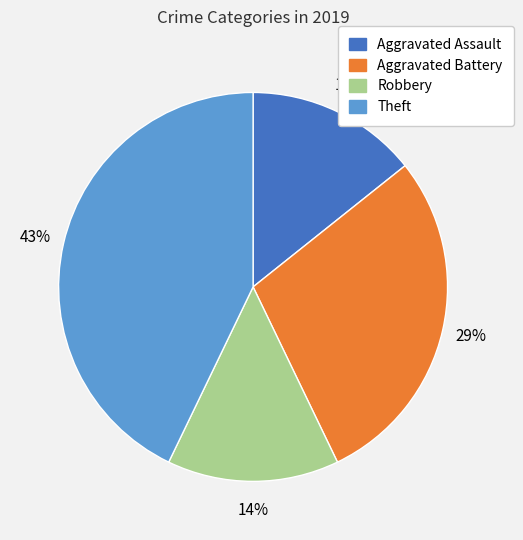

Does any single category account for the majority?

No